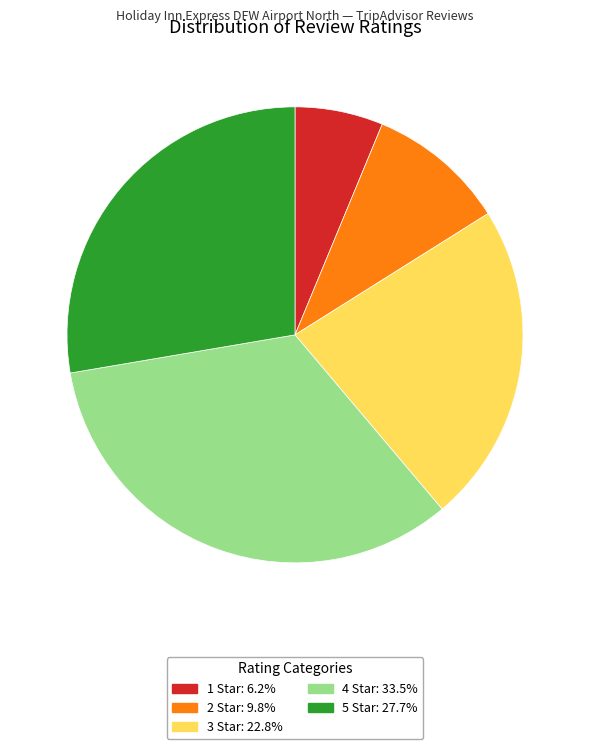

How many slices are in this pie chart?

5